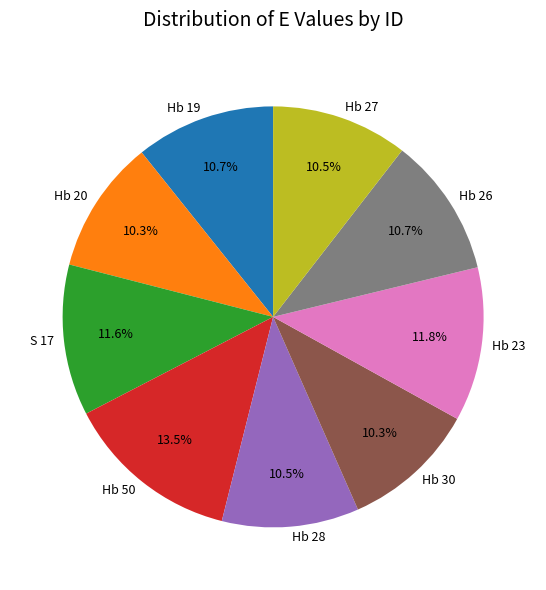

What is the largest slice in the pie chart?

Hb 50